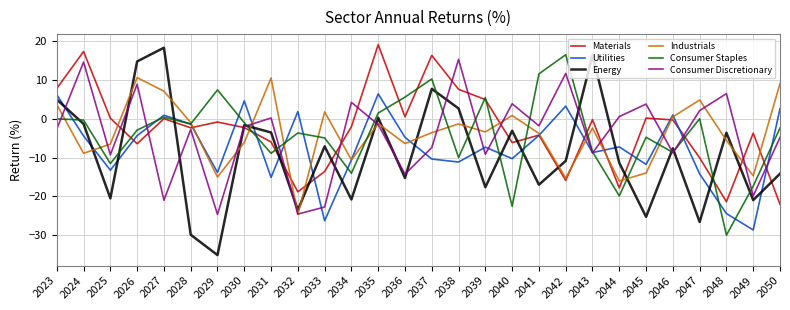

True or false: Consumer Staples has a value of -19.1 at 2034.

False